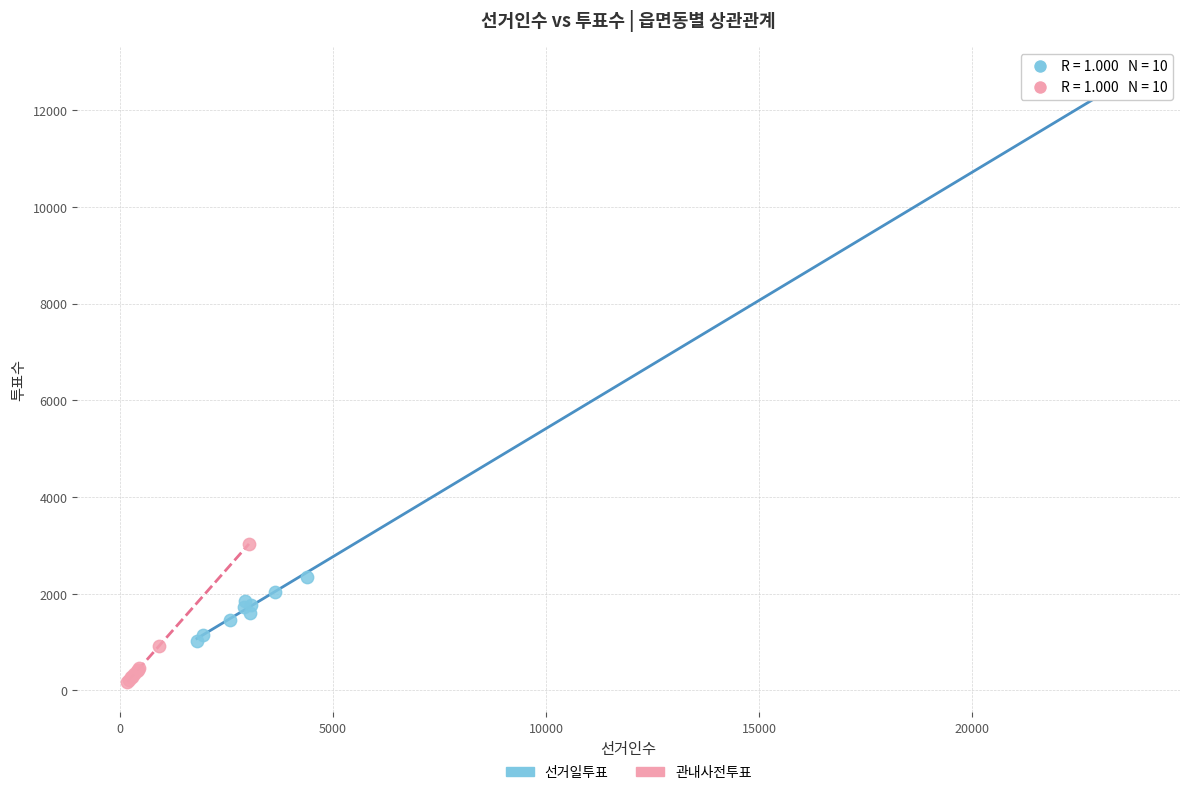

Which series contains the highest Y value?

선거일투표